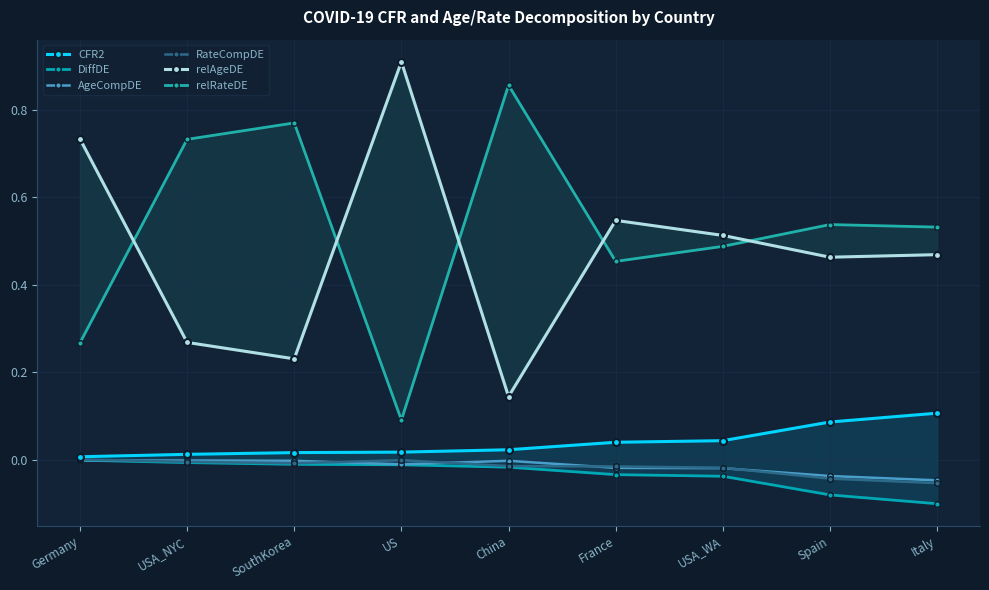

True or false: AgeCompDE has more than 1 interior local peaks.

False